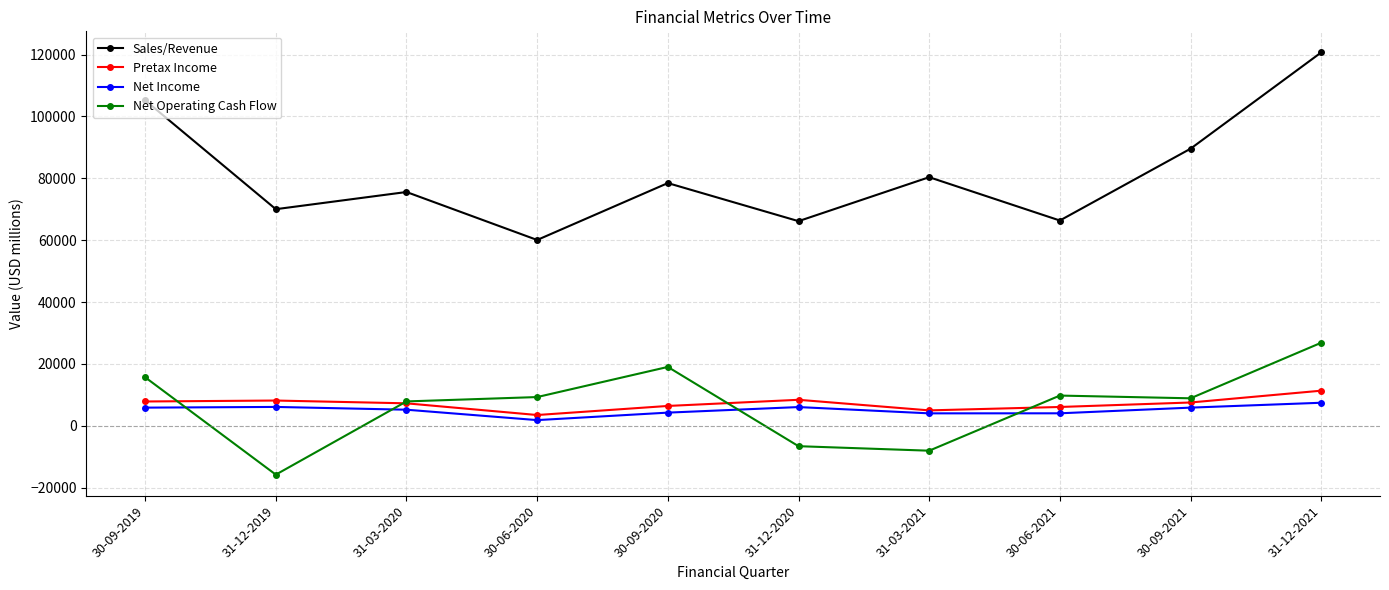

What is the spread (max minus min) of values at 31-12-2020?

72771